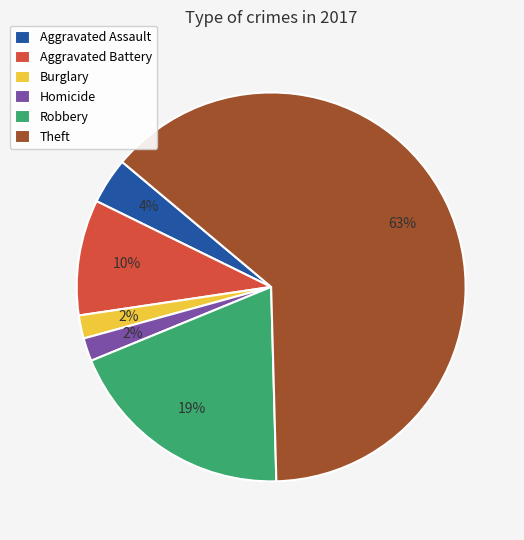

To the nearest percent, what is the difference between the Aggravated Assault and Robbery slice percentages?

15%